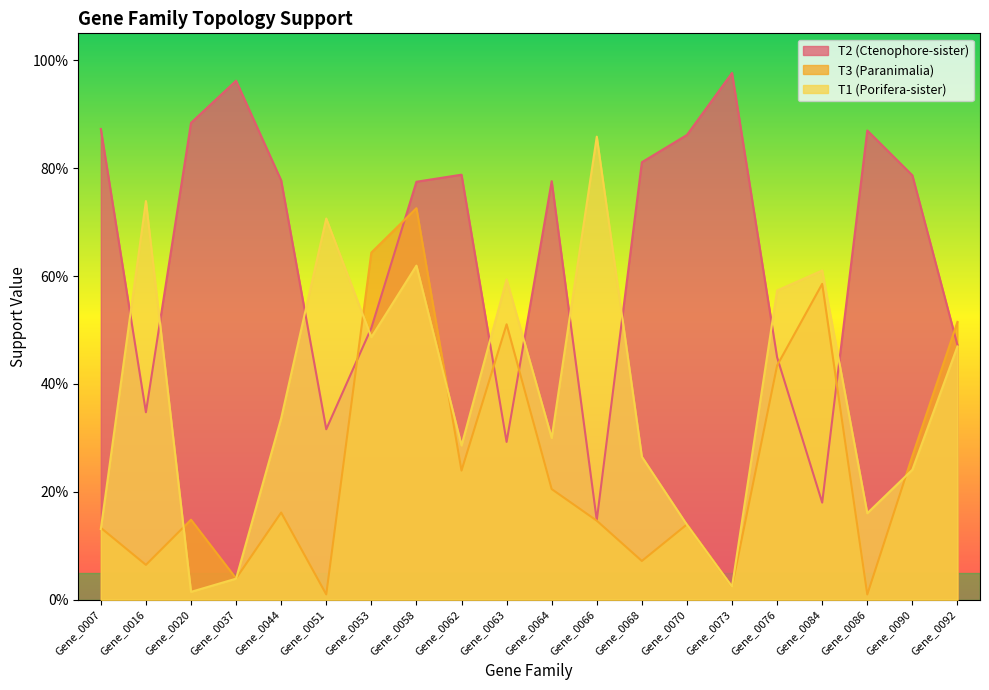

Reading left to right, what are all the values shown in this chart?

T1 (Porifera-sister): 0.1	0.7	0.0	0.0	0.3	0.7	0.5	0.6	0.3	0.6	0.3	0.9	0.3	0.1	0.0	0.6	0.6	0.2	0.2	0.5
T2 (Ctenophore-sister): 0.9	0.3	0.9	1.0	0.8	0.3	0.5	0.8	0.8	0.3	0.8	0.1	0.8	0.9	1.0	0.4	0.2	0.9	0.8	0.5
T3 (Paranimalia): 0.1	0.1	0.1	0.0	0.2	0.0	0.6	0.7	0.2	0.5	0.2	0.1	0.1	0.1	0.0	0.4	0.6	0.0	0.3	0.5